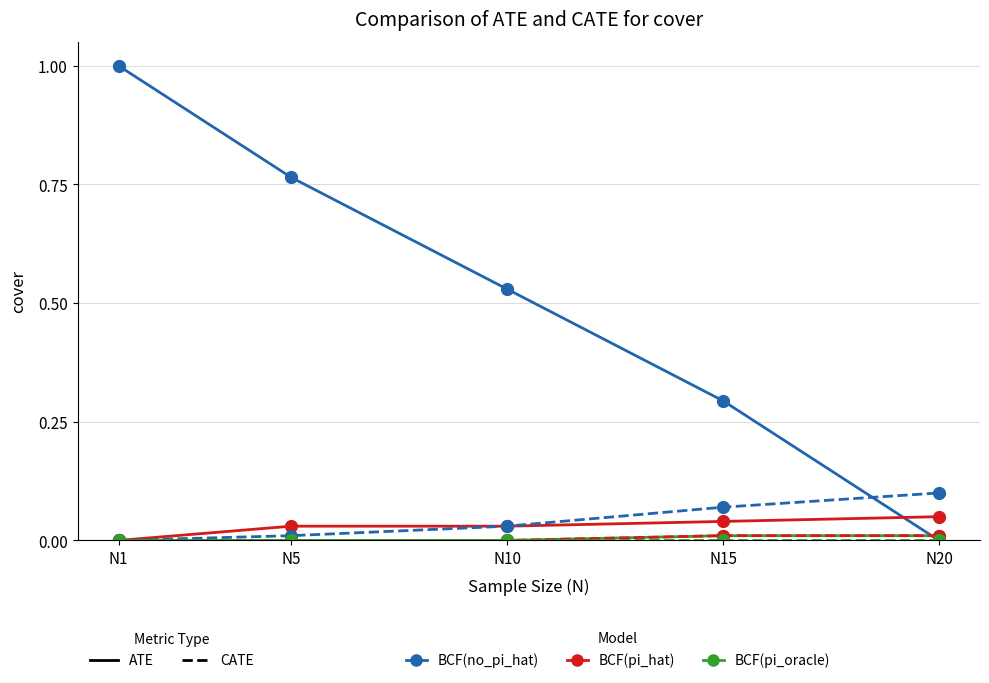

Which label corresponds to the largest value in the chart?

N1